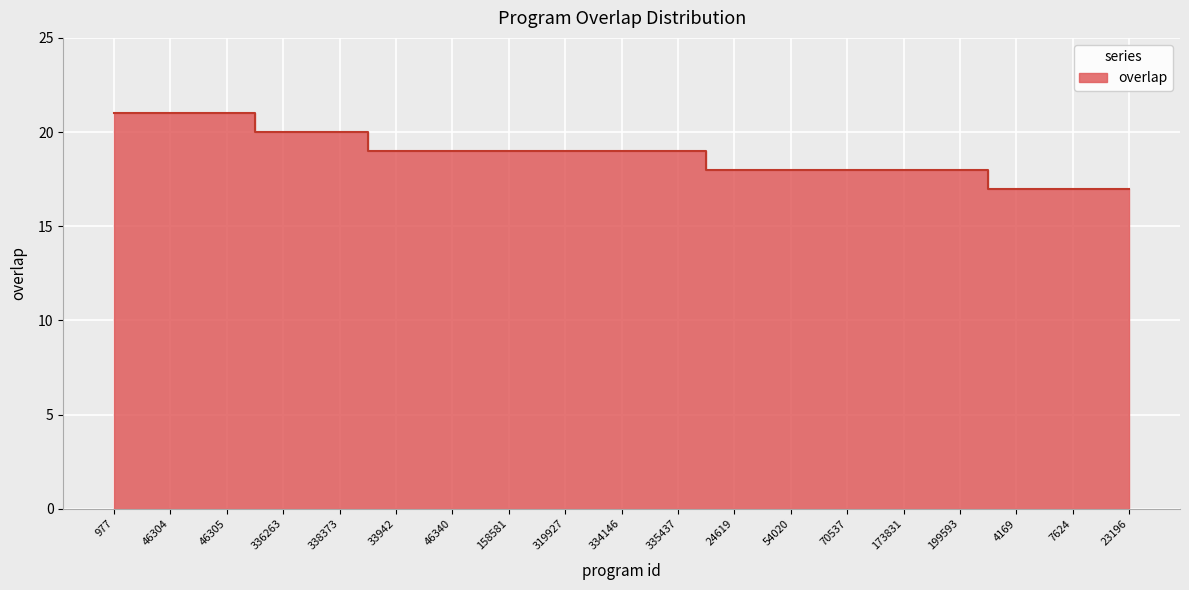

How many distinct data groups are displayed?

1